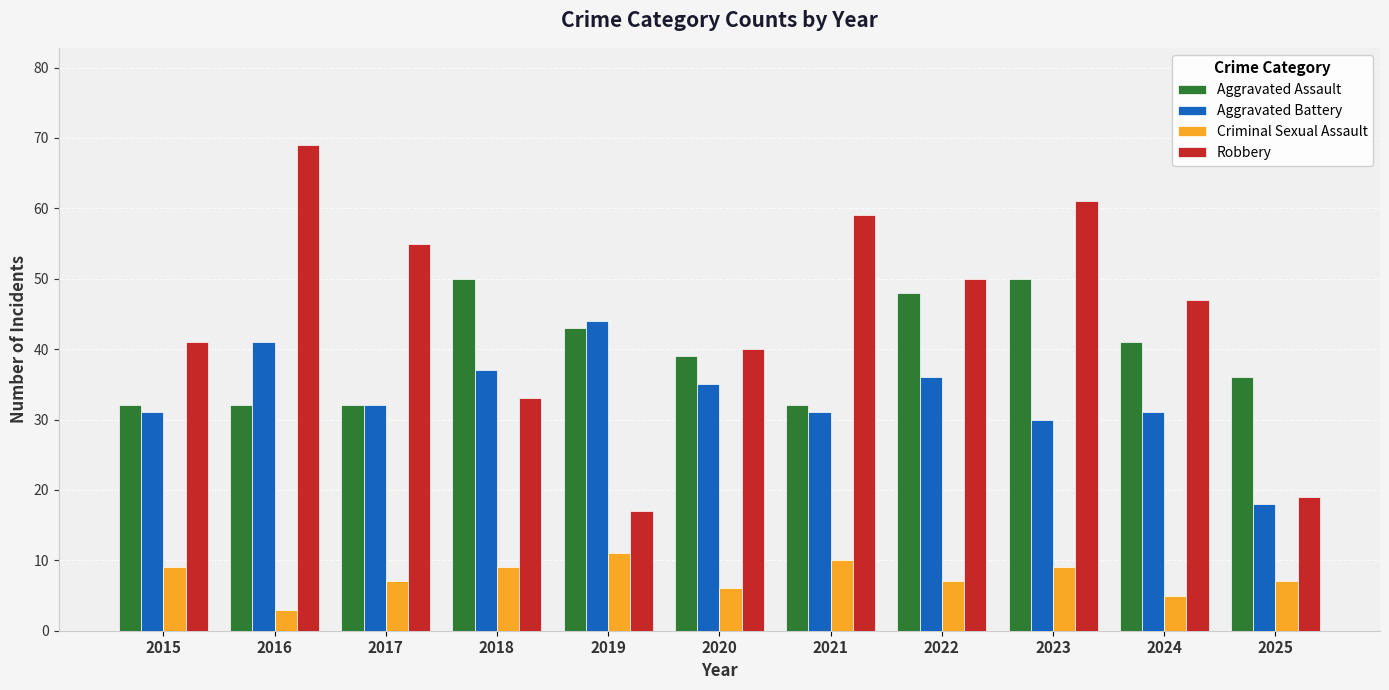

What is the difference between the maximum and minimum values in the Robbery series?

52